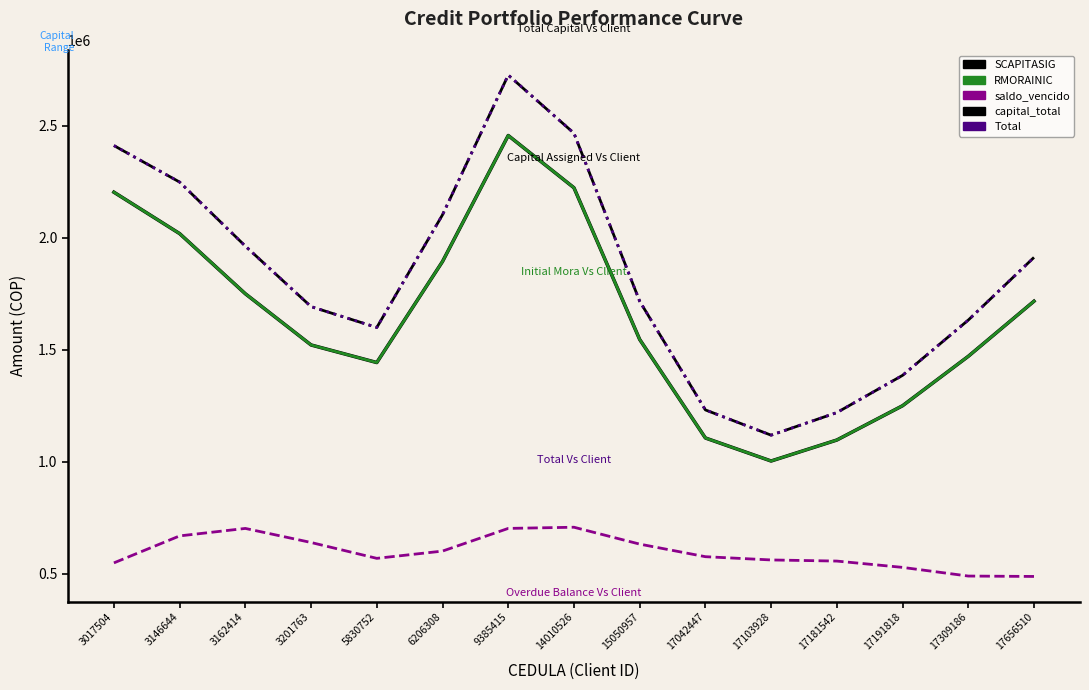

Is the value of RMORAINIC at 17309186 greater than the value of SCAPITASIG at 17042447?

Yes